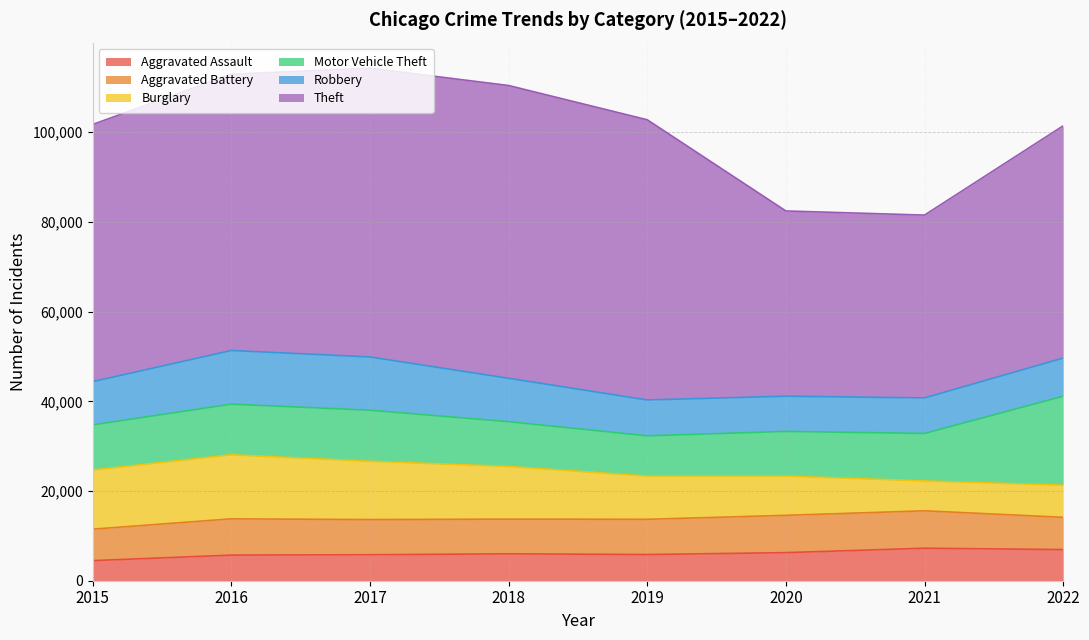

How many interior local peaks does the Theft series have?

1